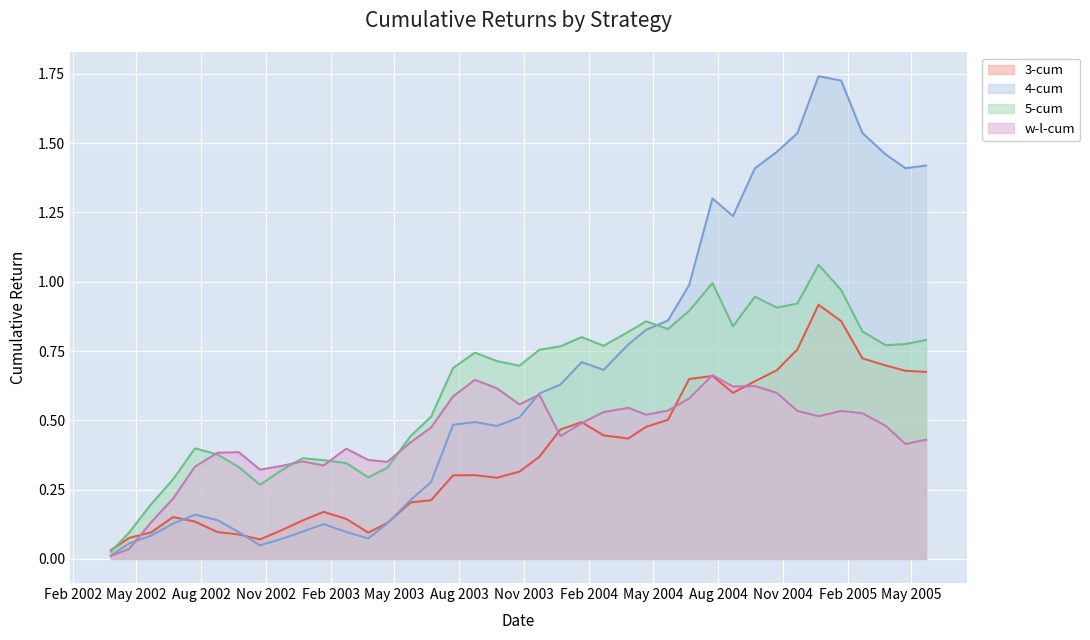

List the series in order of their overall mean, lowest first.

3-cum, w-l-cum, 5-cum, 4-cum